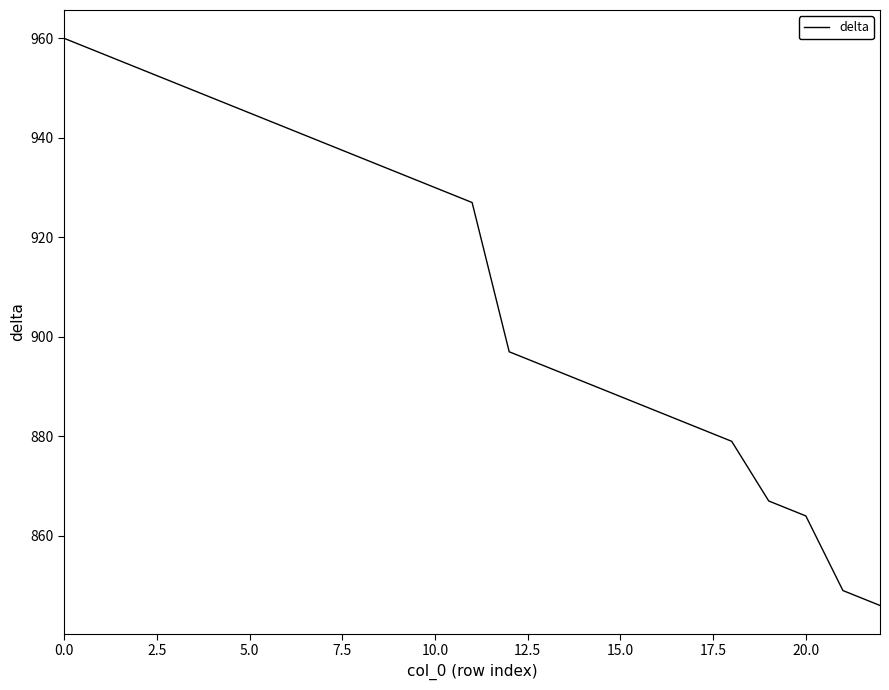

Reading left to right, transcribe all the data shown in this chart.

960	957	954	951	948	945	942	939	936	933	930	927	897	894	891	888	885	882	879	867	864	849	846